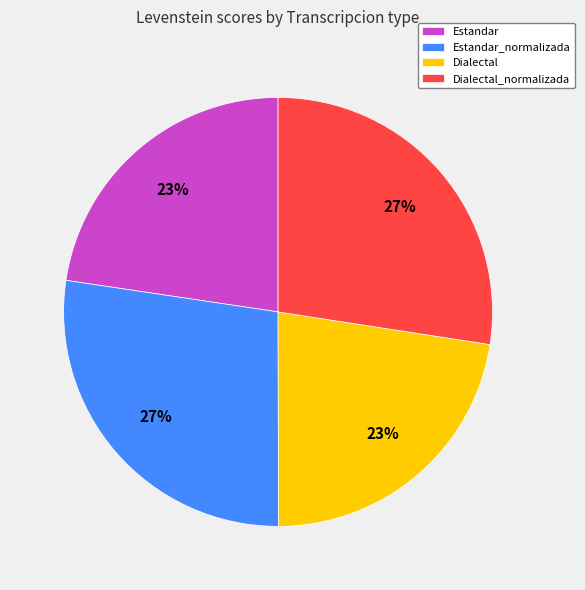

To the nearest percent, what percentage of the pie is Estandar_normalizada?

27%